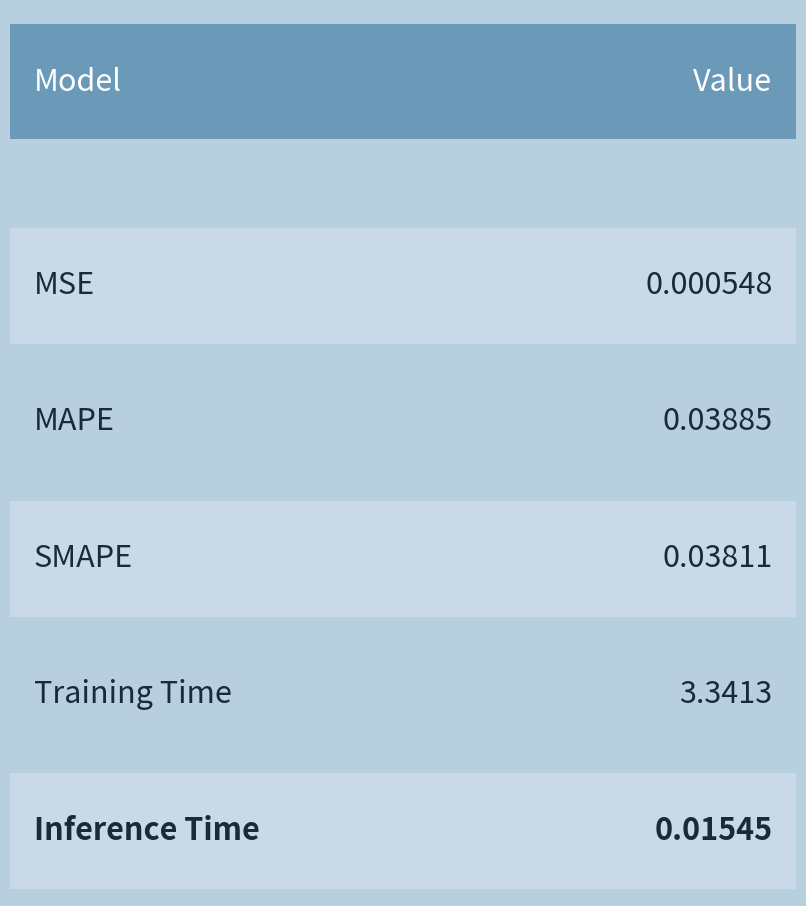

What is the maximum value shown in the chart?

3.3